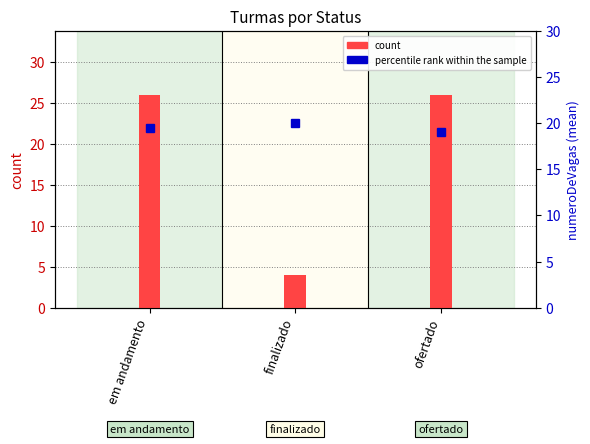

List the series in order of their peak value, highest first.

count, percentile rank within the sample